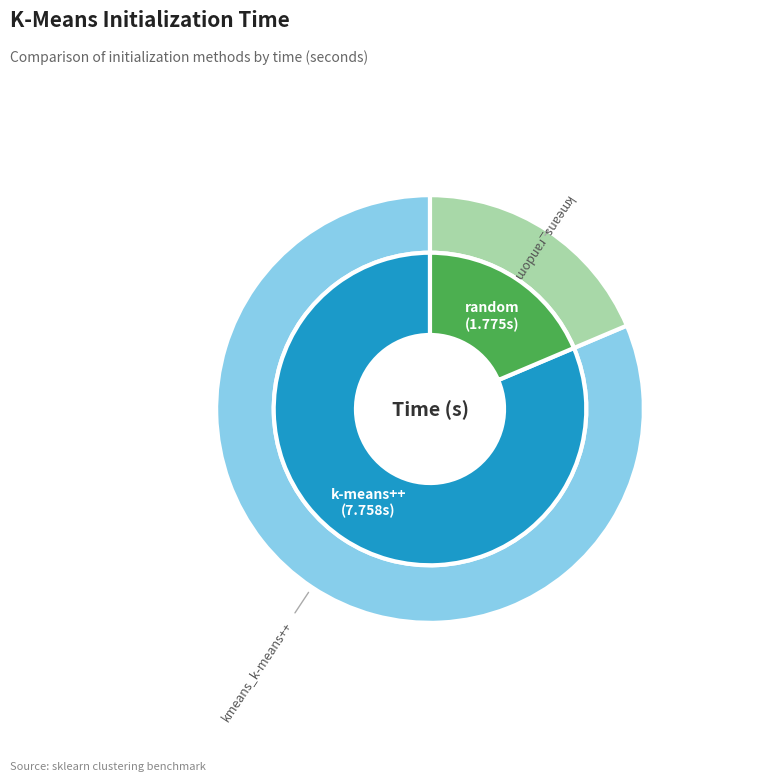

Count the number of slices in the pie.

2